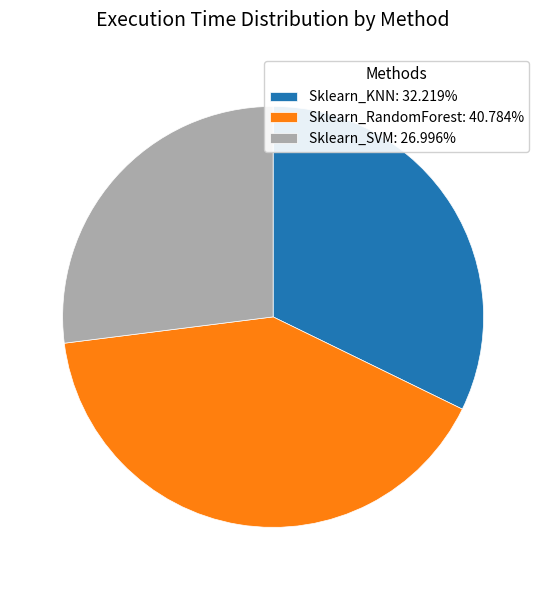

The Sklearn_SVM slice represents 13% of the pie. True or false?

False